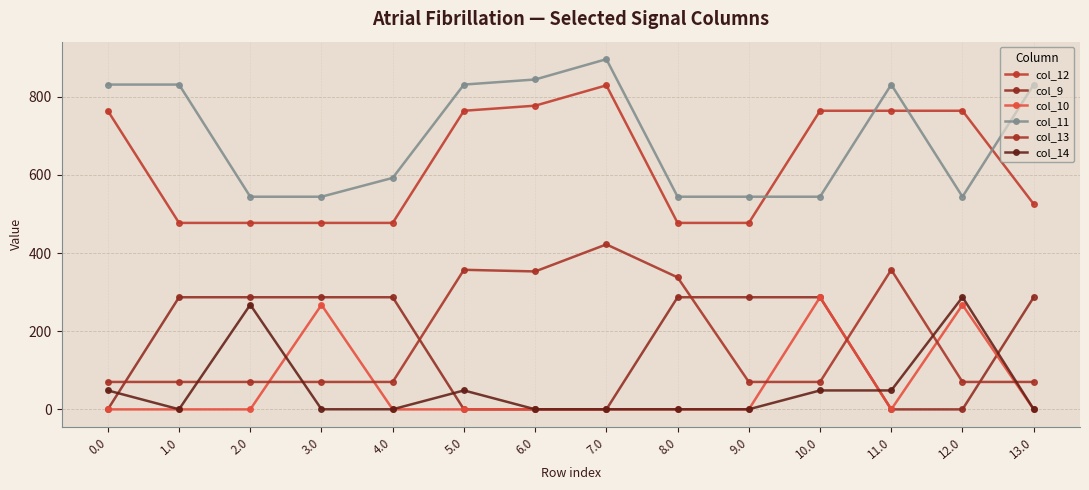

Where is the first local minimum for col_13?

6.0